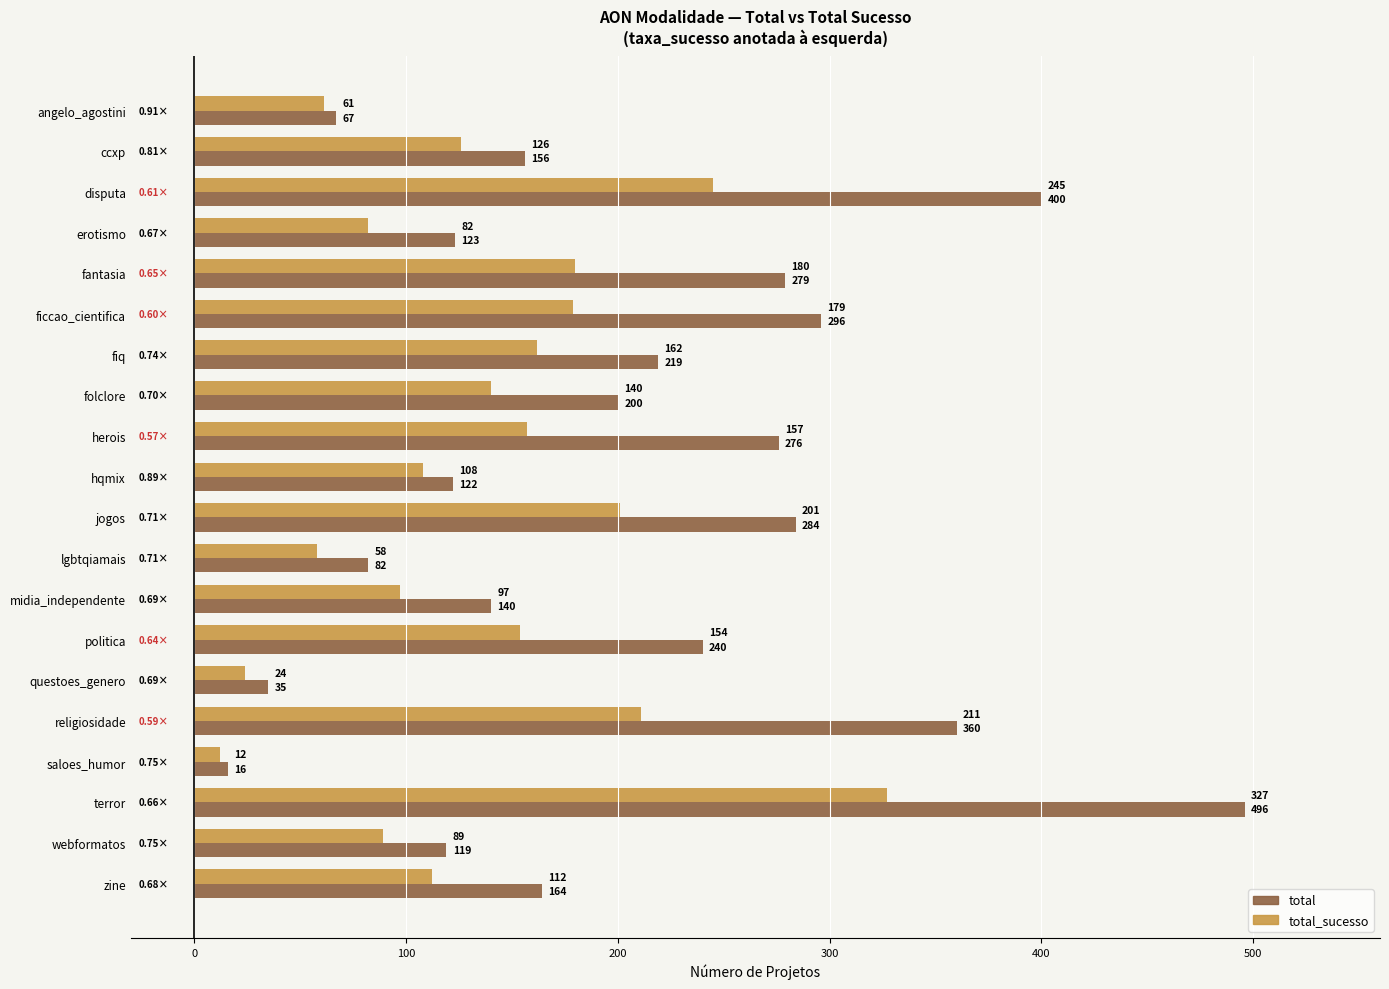

At which category is the sum across all series the highest?

terror